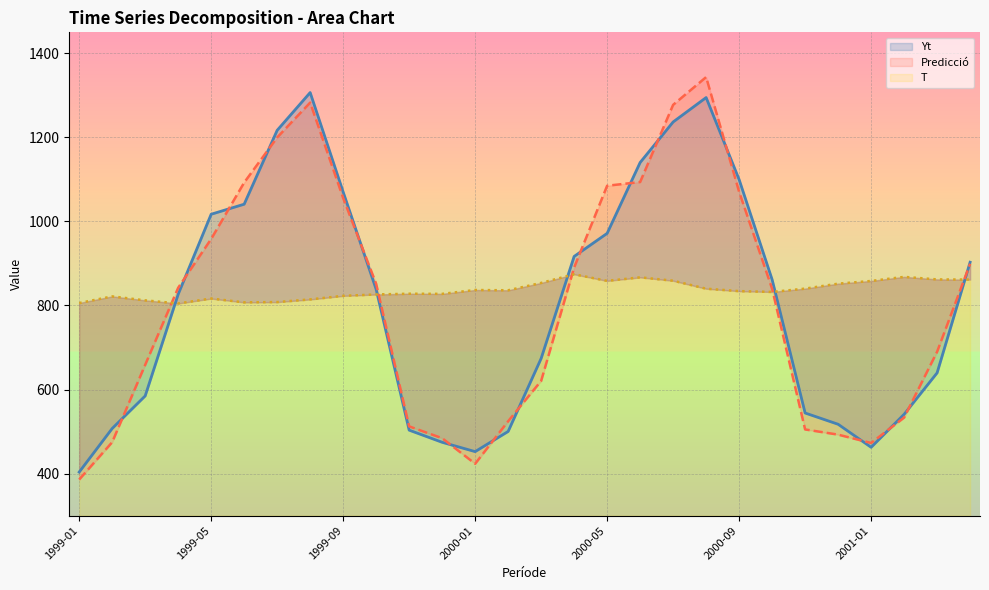

At which category is the sum across all series the highest?

19